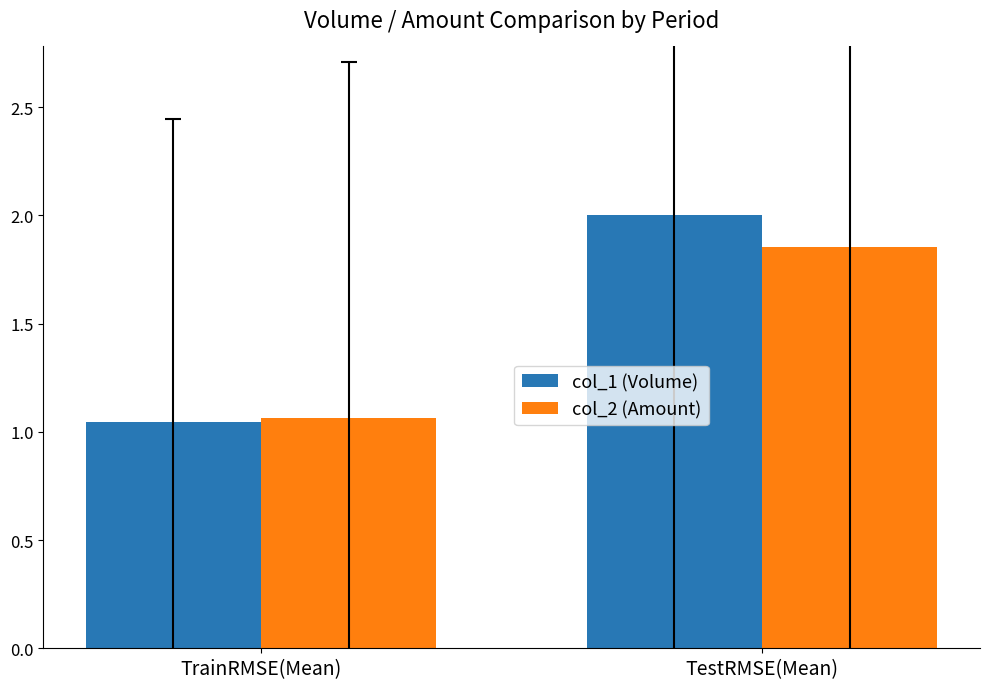

Where is col_1 (Volume) nearest to the value 1?

TrainRMSE(Mean)